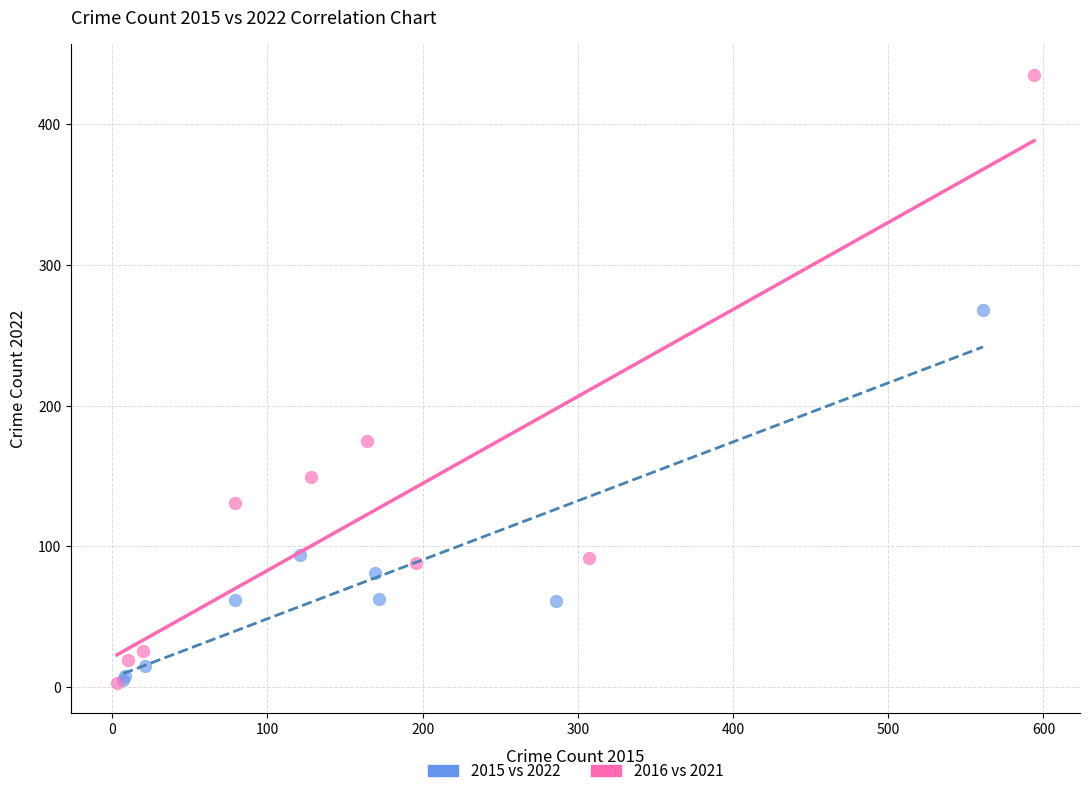

Which series has the largest Y range (max minus min)?

2016 vs 2021